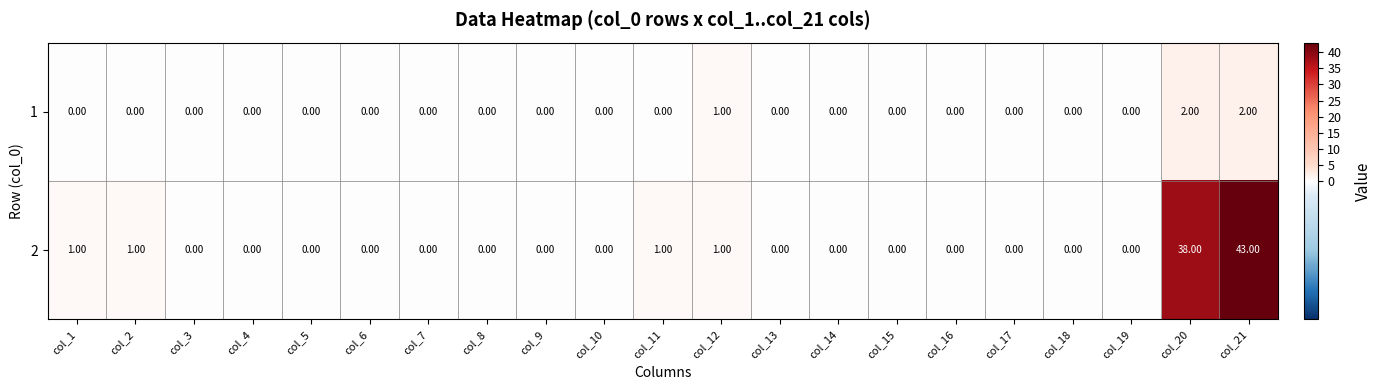

What is the sum of all 1 values?

5